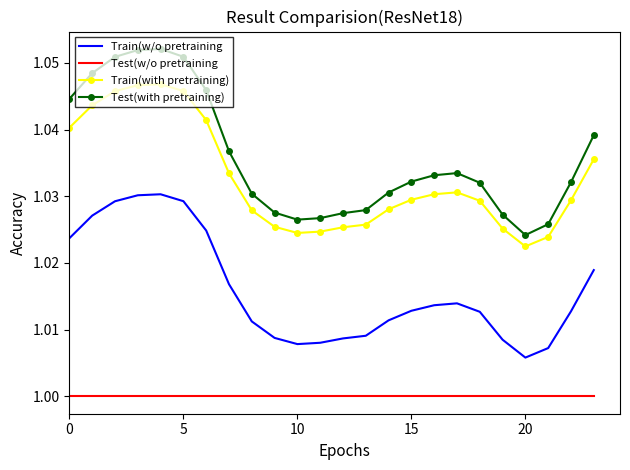

Which series has the widest spread of values?

Test(with pretraining)